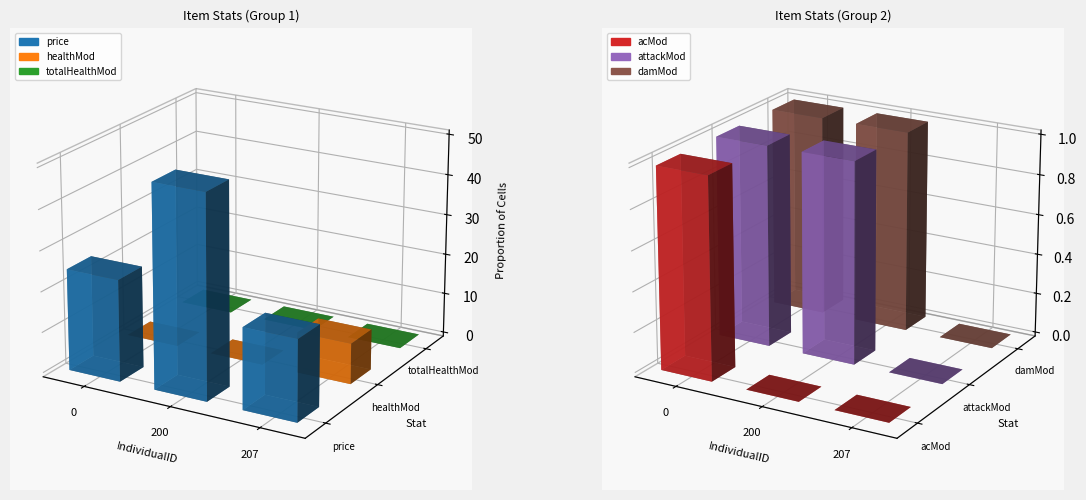

True or false: price has a value of 25 at 0.

True